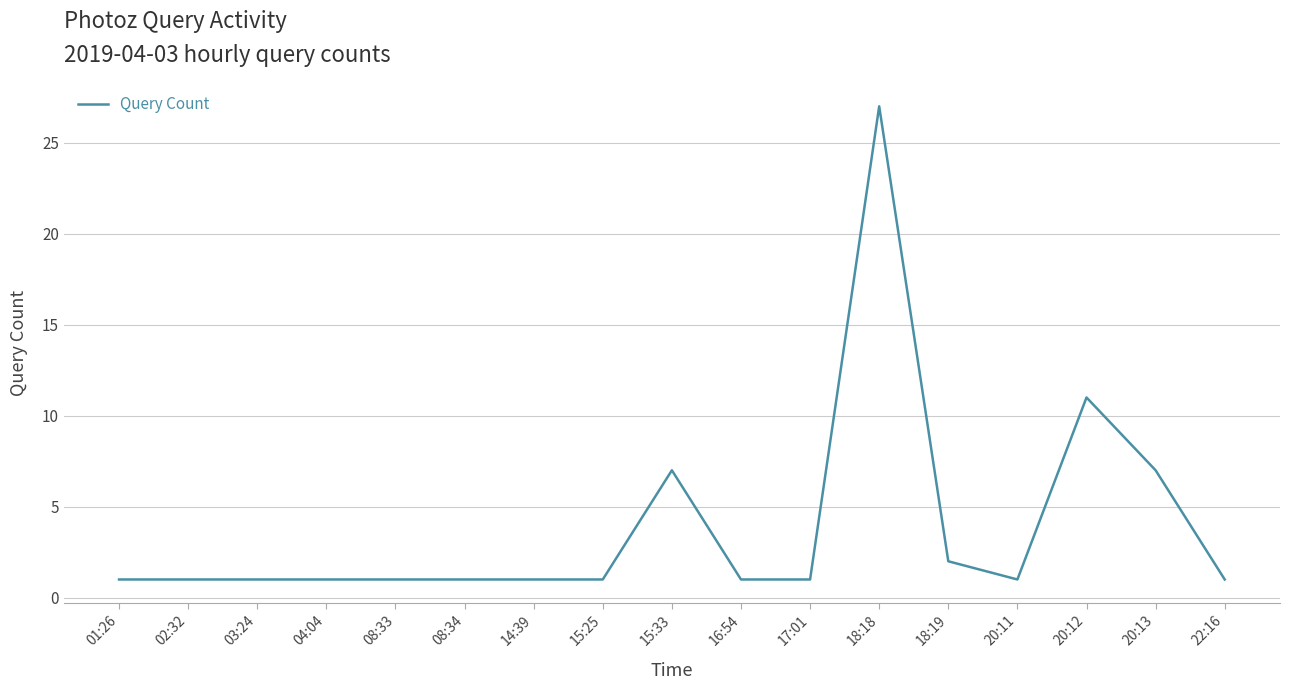

What is the difference between the maximum and minimum values?

26